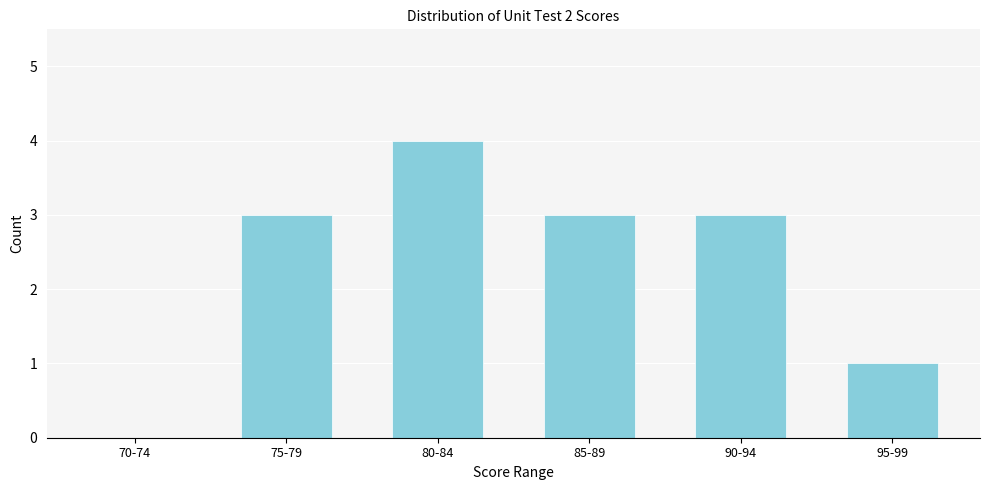

Reading left to right, extract all data points from this chart.

70-74=0	75-79=3	80-84=4	85-89=3	90-94=3	95-99=1